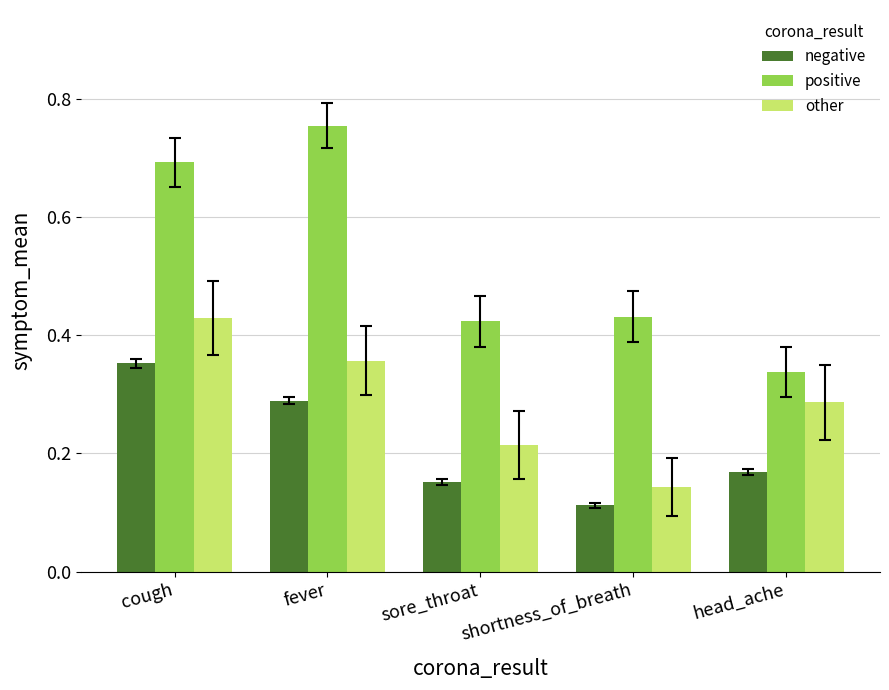

What are all the series names shown in the legend?

negative, positive, other